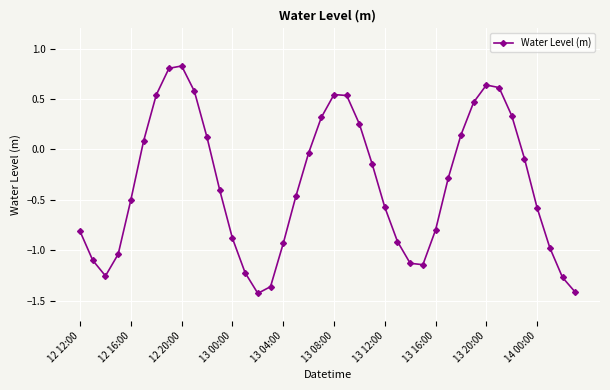

True or false: the data has more than 2 interior local peaks.

True